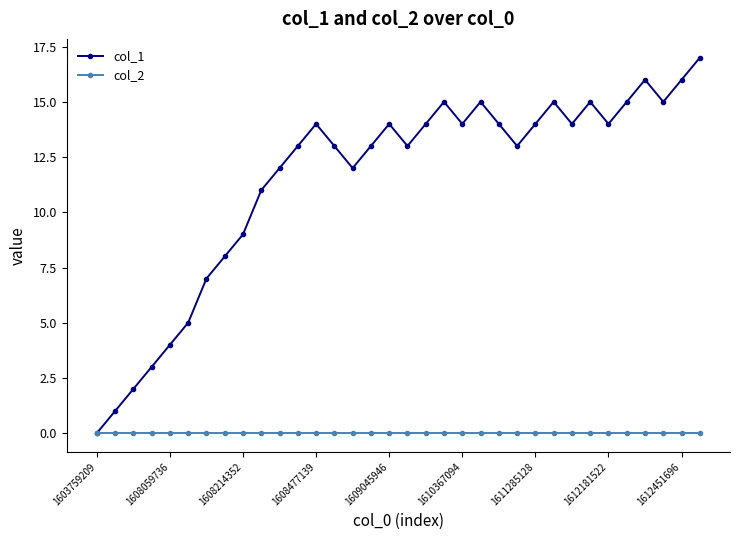

Which series has the largest range (max minus min)?

col_1